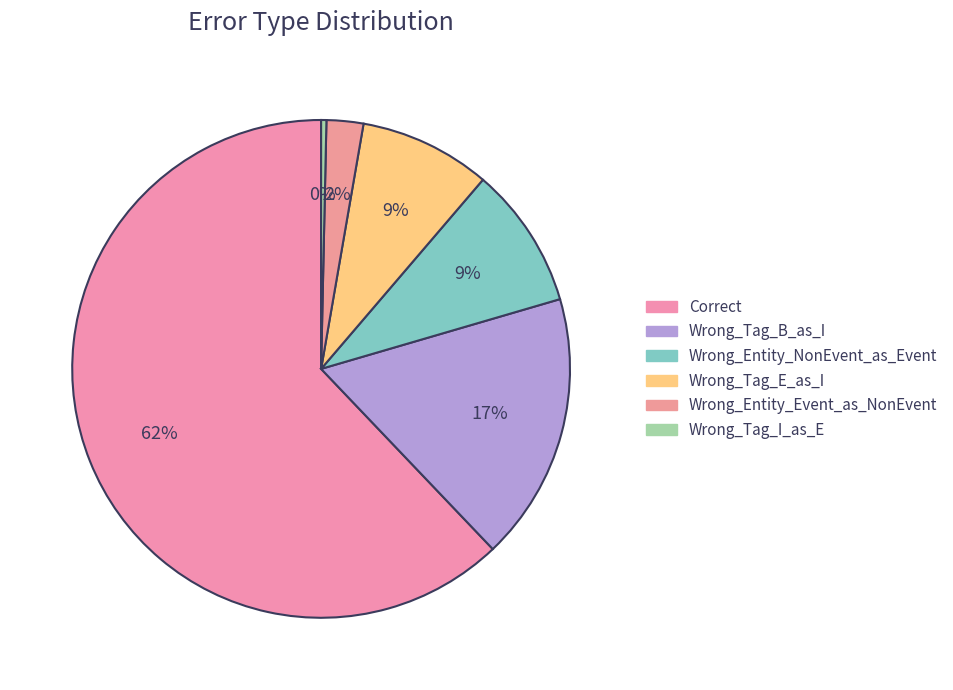

What percentage is the Correct slice, to the nearest percent?

62%